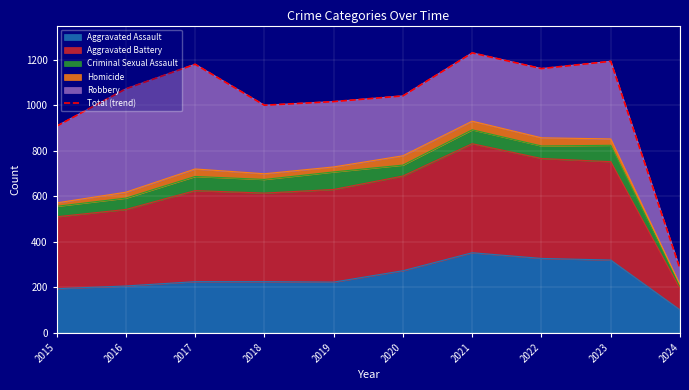

What is the difference between the second highest and minimum values?

912